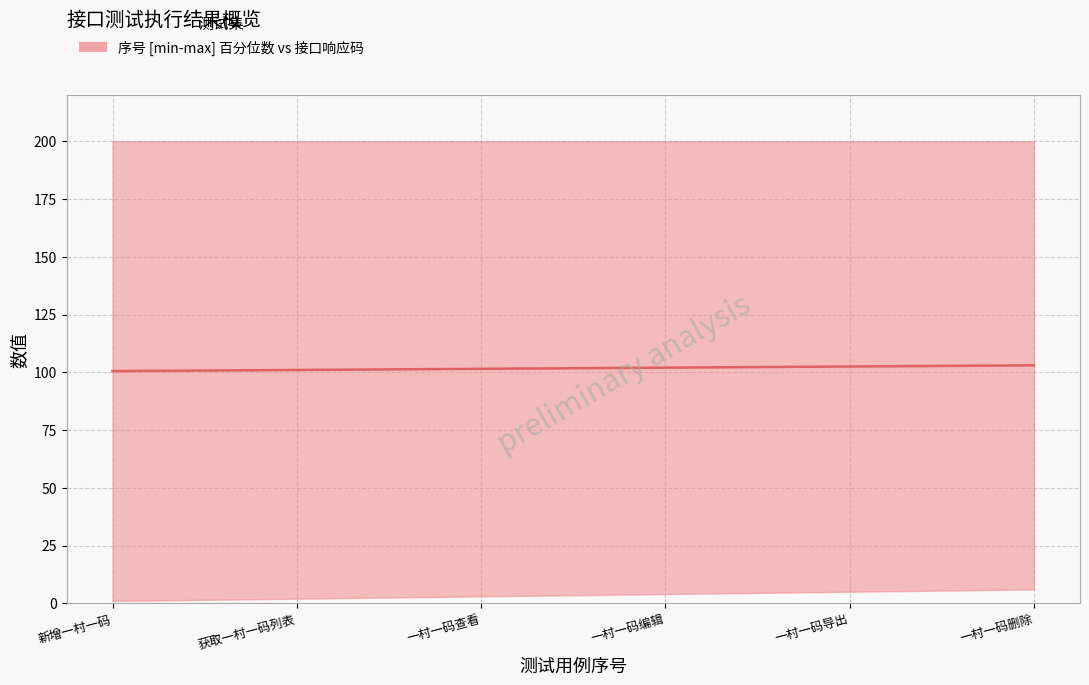

What position from the right is 一村一码导出?

2